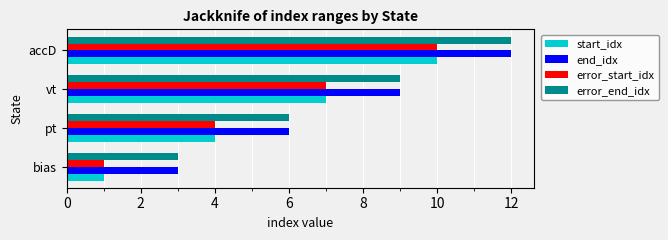

List the labels in order of error_start_idx value, smallest first.

bias, pt, vt, accD